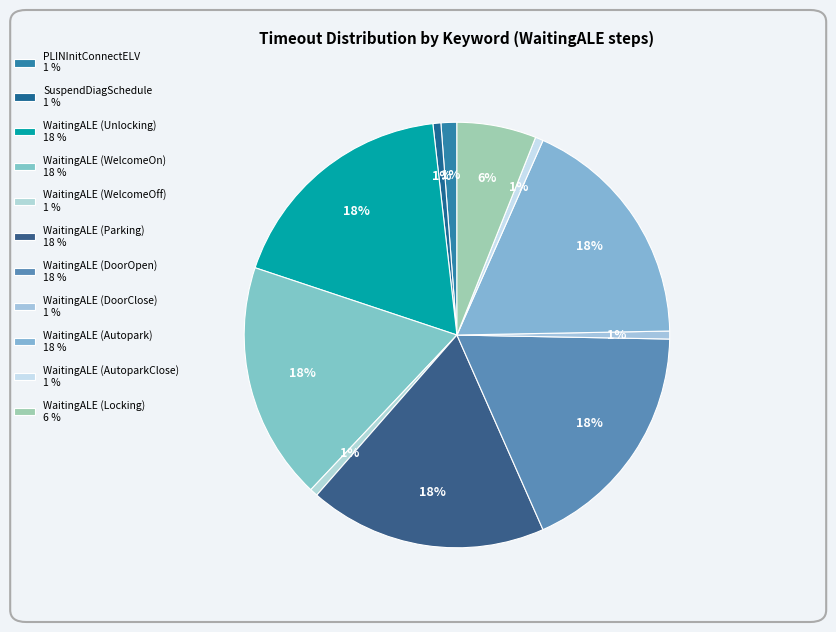

To the nearest percent, what portion does WaitingALE (Autopark) represent?

18%